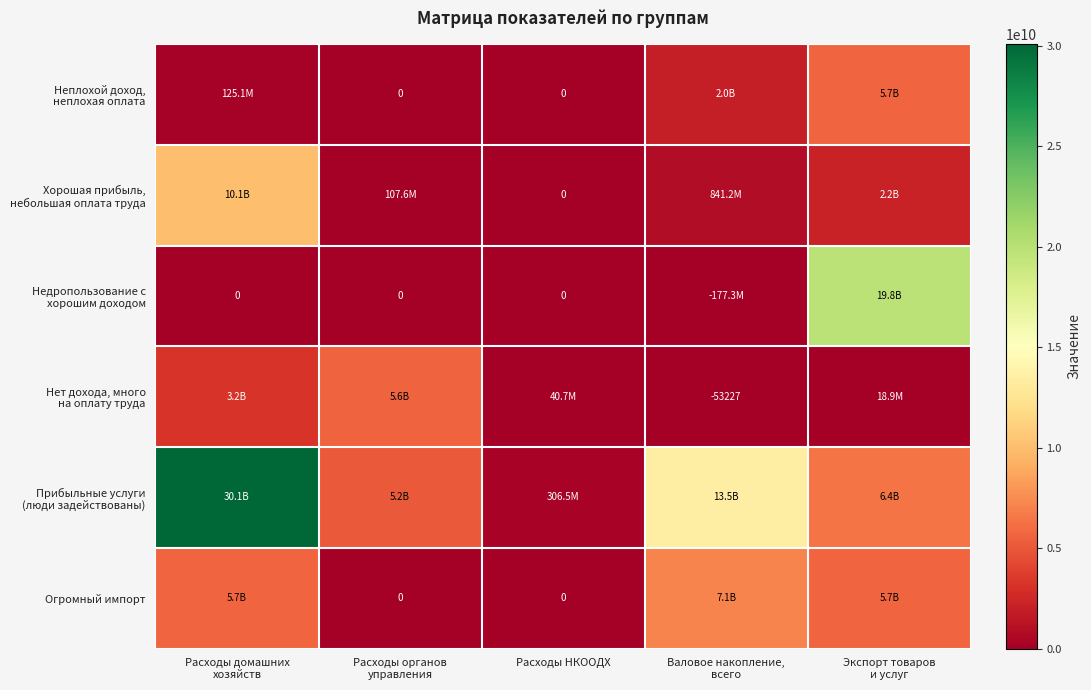

What is the total value across all series at Расходы органов
управления?

10894621323